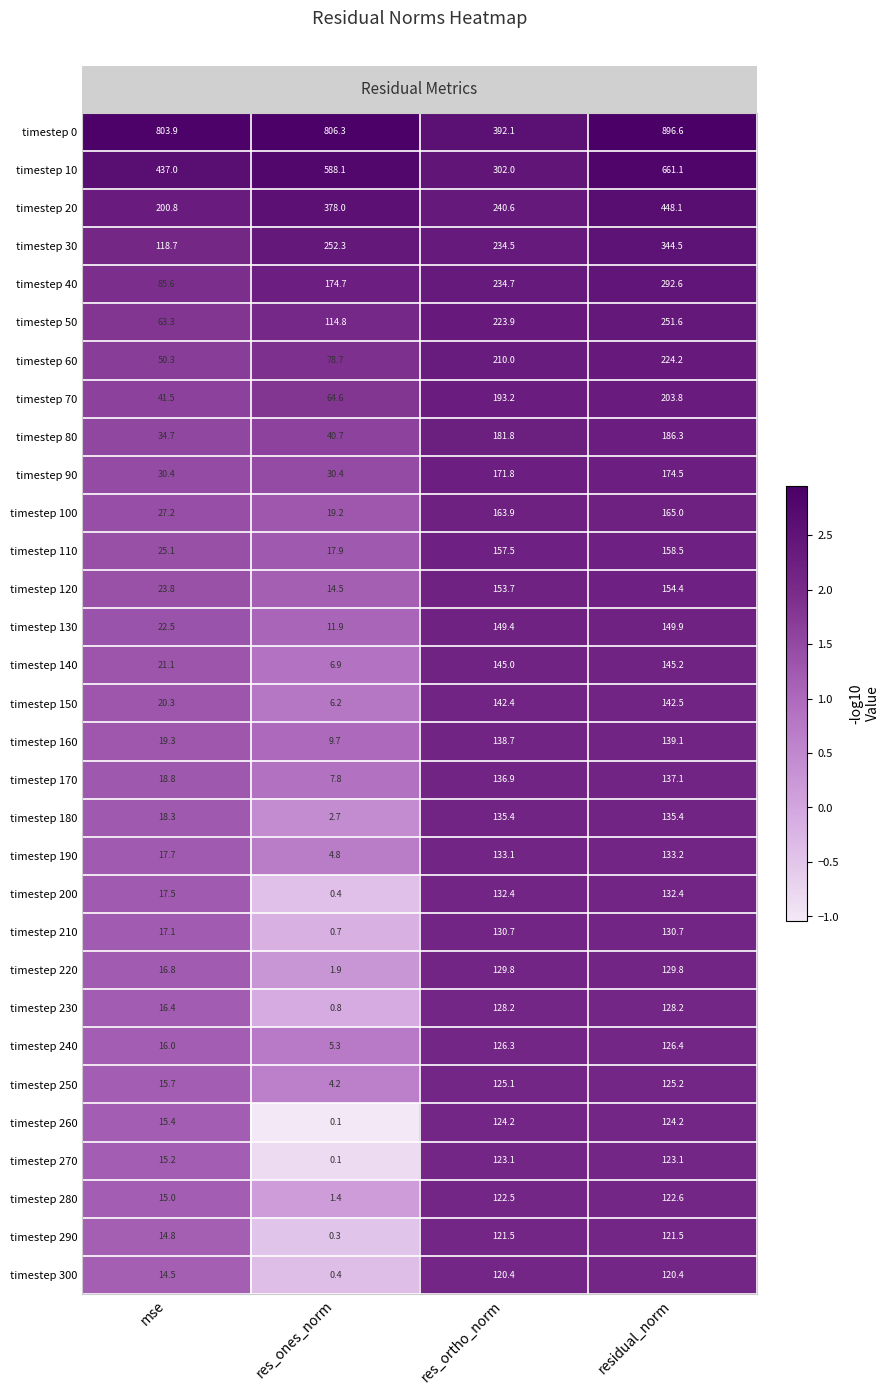

How many data points does each series have?

4